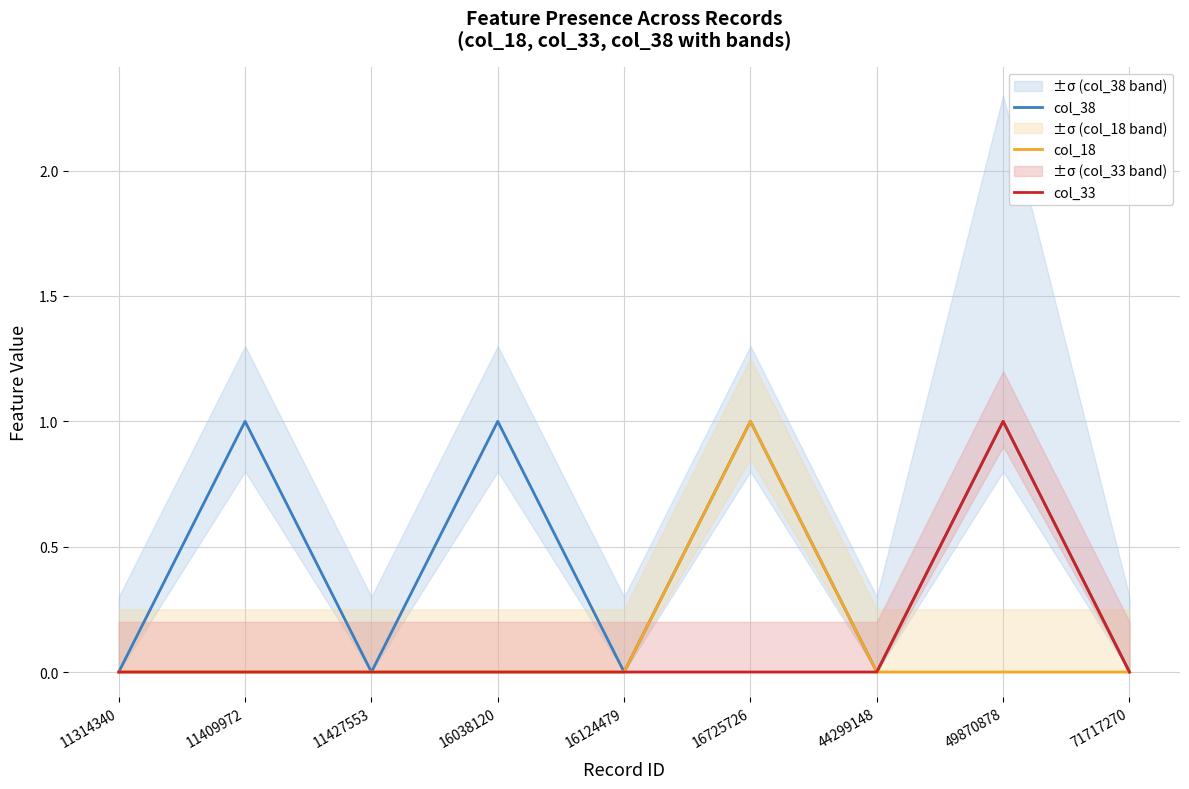

At which category is the sum across all series the highest?

16725726